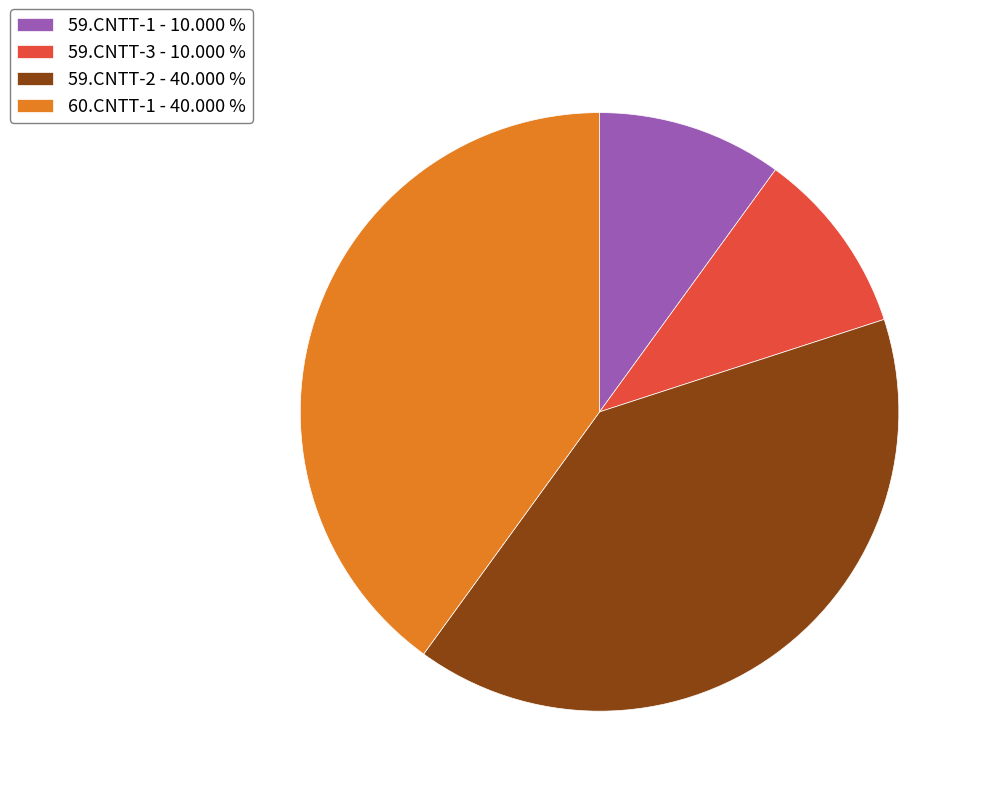

Count the number of slices in the pie.

4